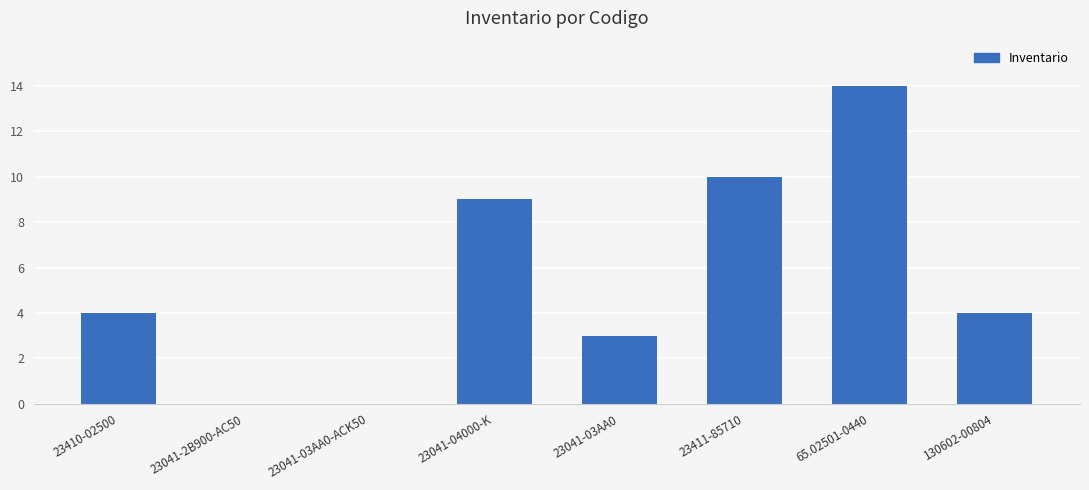

Which label corresponds to the largest value in the chart?

65.02501-0440